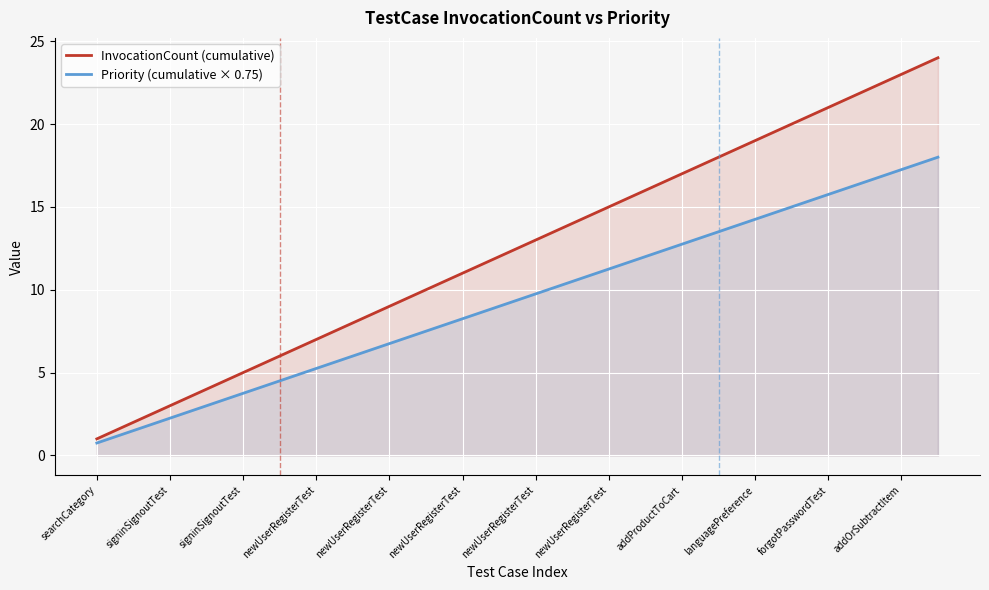

What is the total value across all series at 12?

22.8